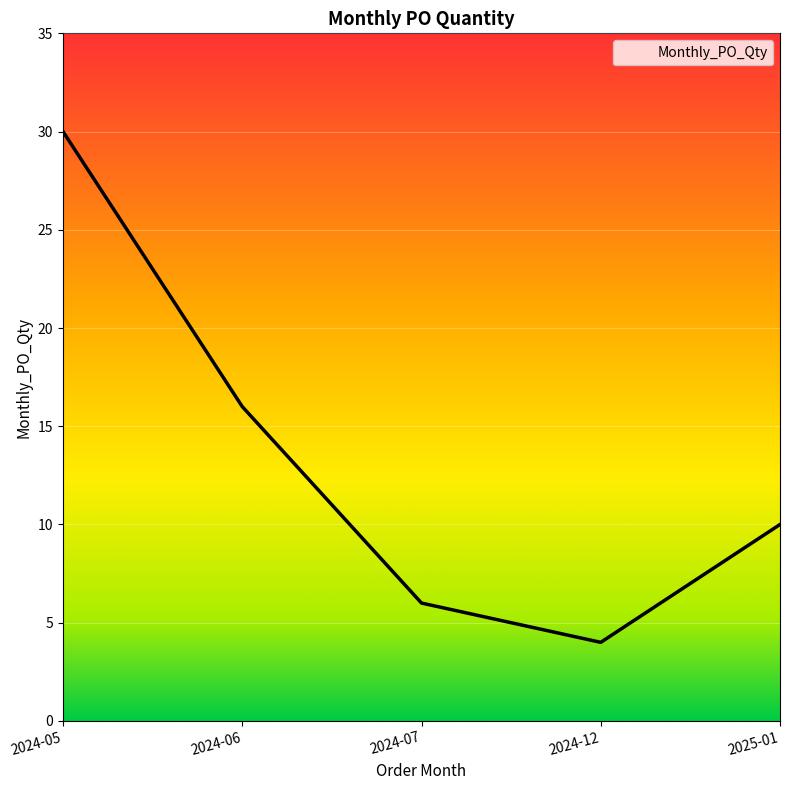

How many interior local valleys (lower than both neighbors) does the data have?

1